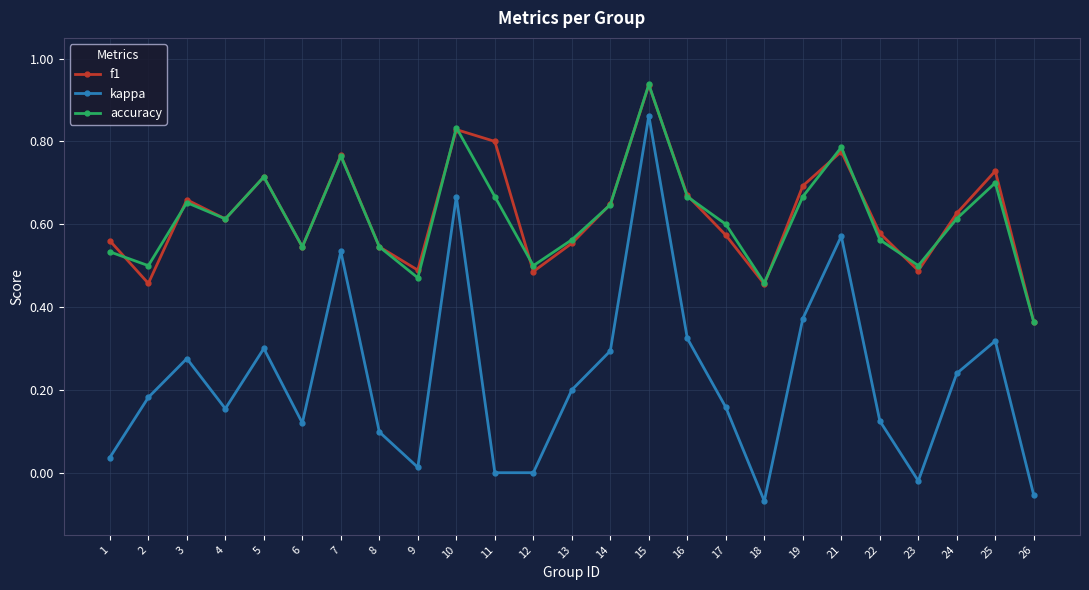

True or false: f1 has more than 0 interior local peaks.

True